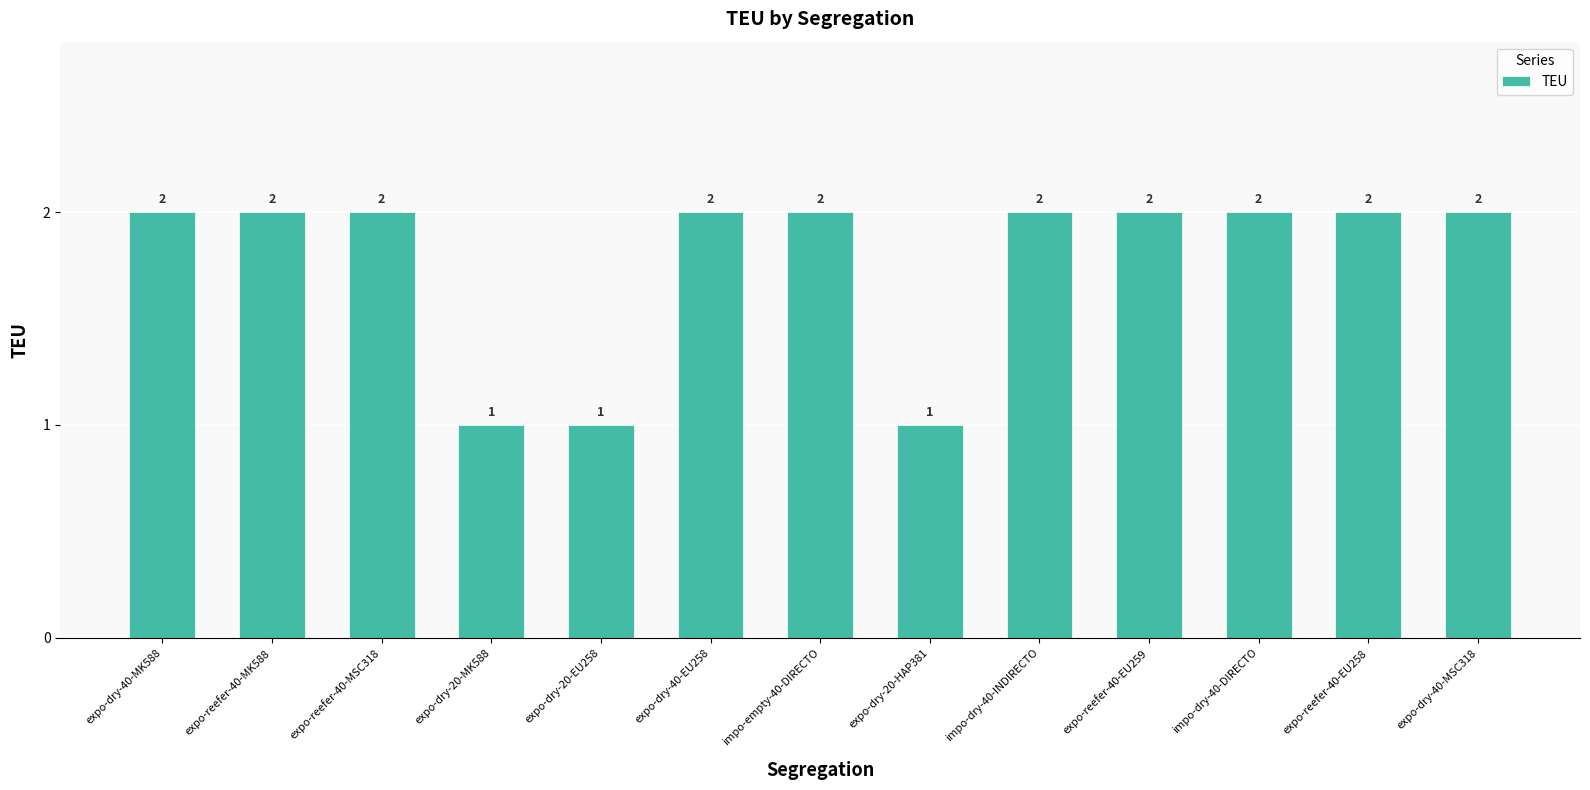

How many values are between 2 and 3?

10